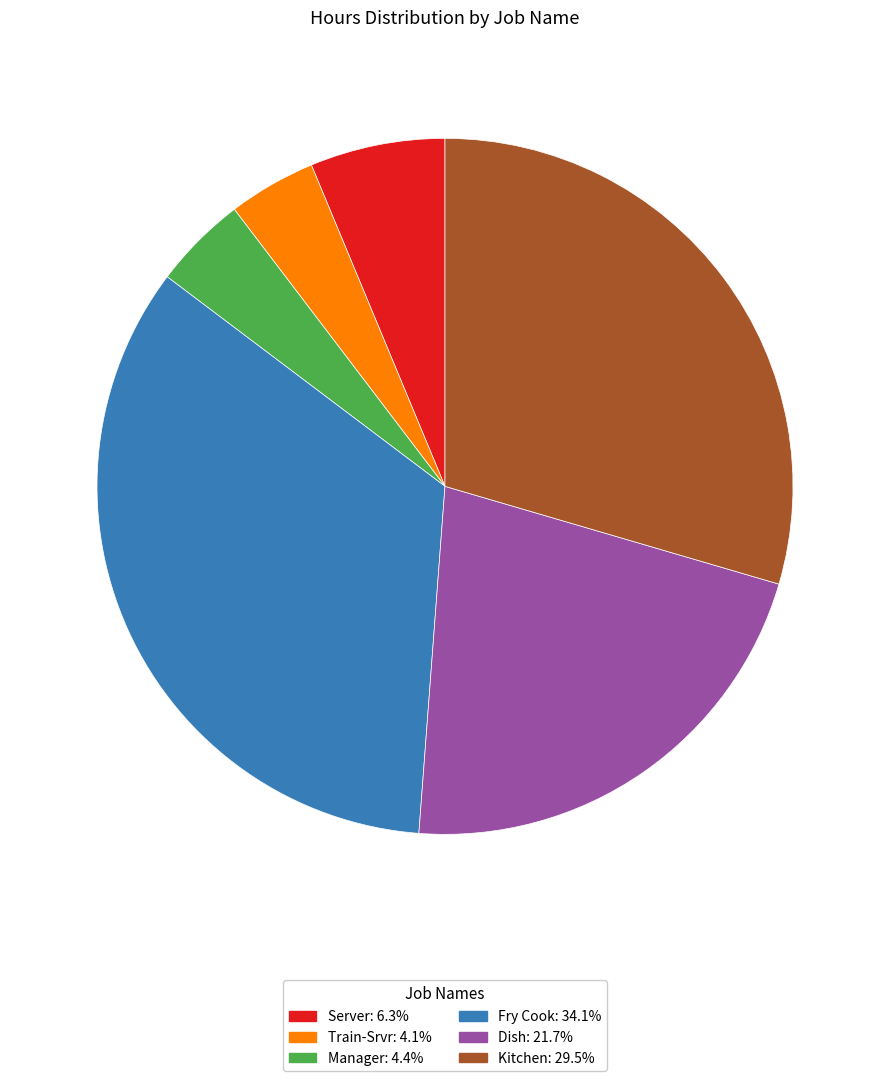

The Train-Srvr slice represents 4% of the pie. True or false?

True